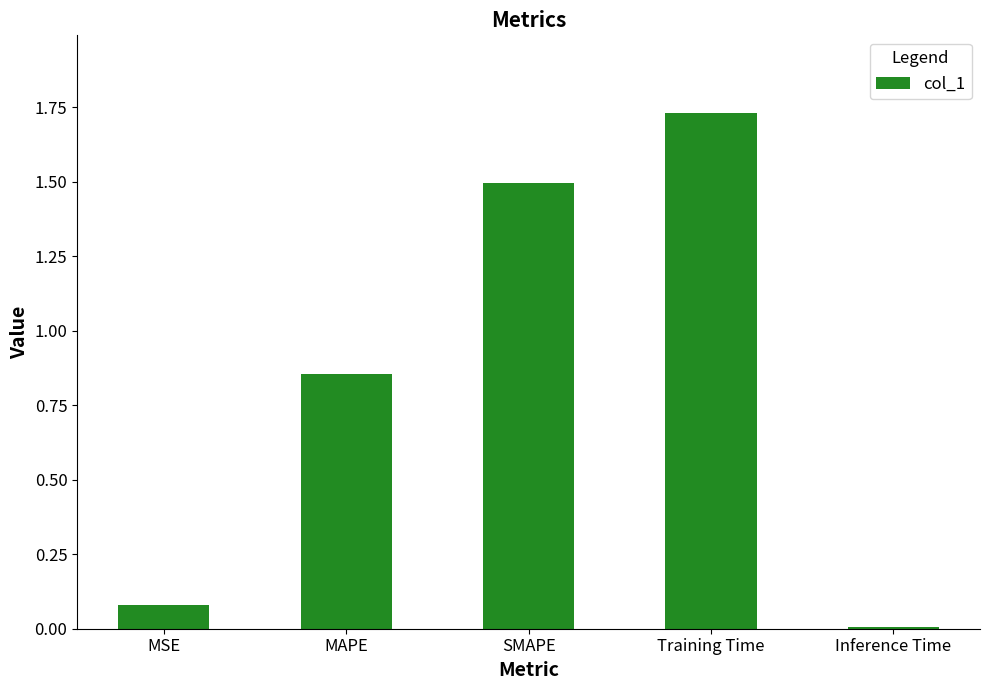

True or false: the data shows 1.3 at MAPE.

False